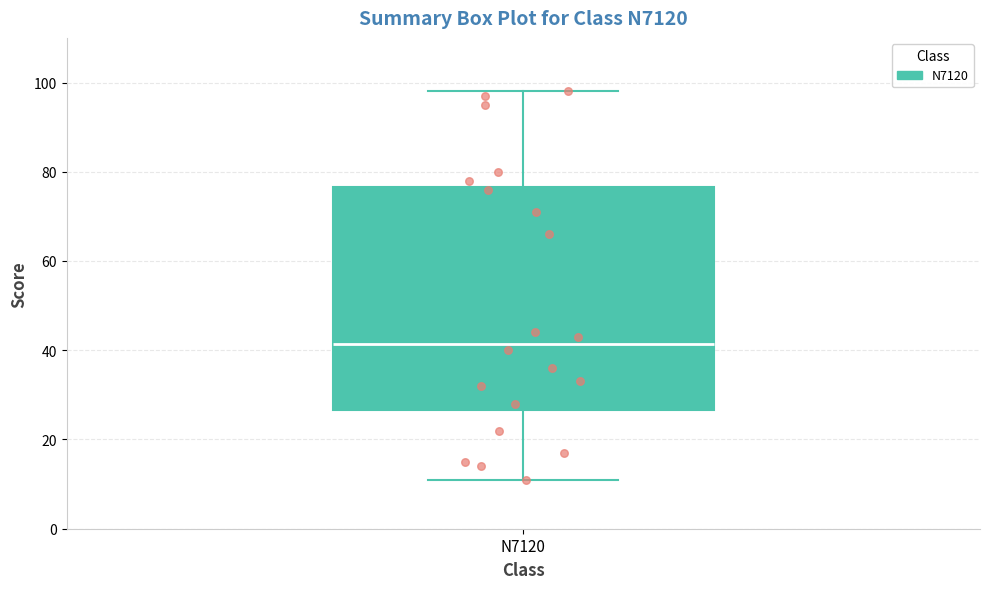

Transcribe this box plot: give where the median line is, the range the box spans, and where the two whiskers end, as read against the y-axis. The values are not printed on the chart, so give them approximately, as read against the axis.

median 42, box 26 to 76, whiskers 12 to 98